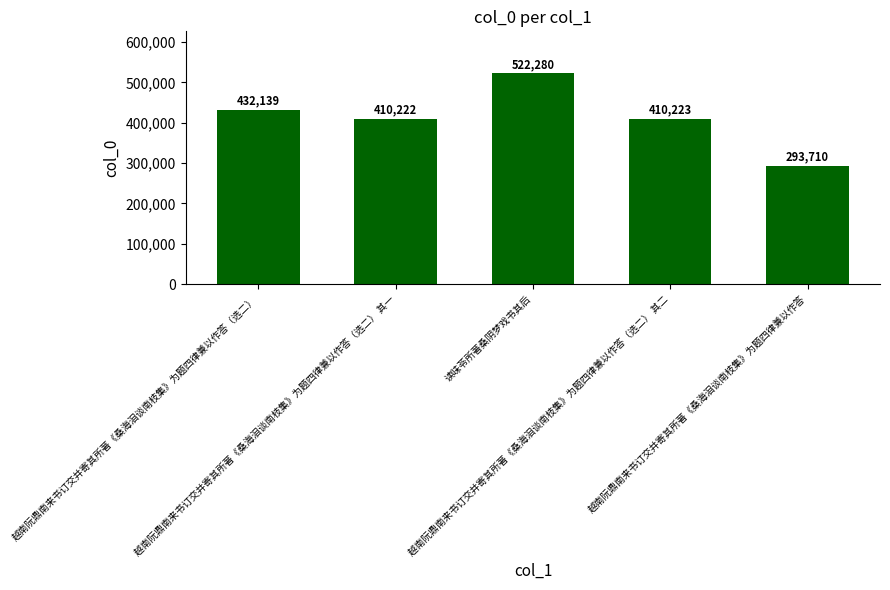

How many values are below 410223?

2